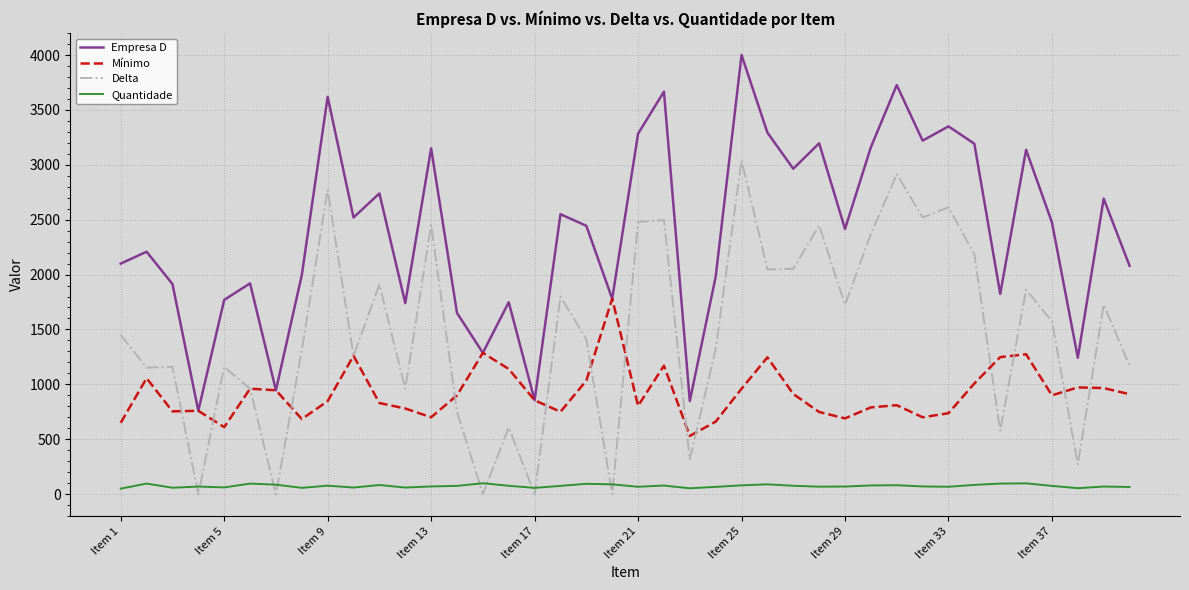

True or false: Empresa D and Quantidade cross at least once.

False